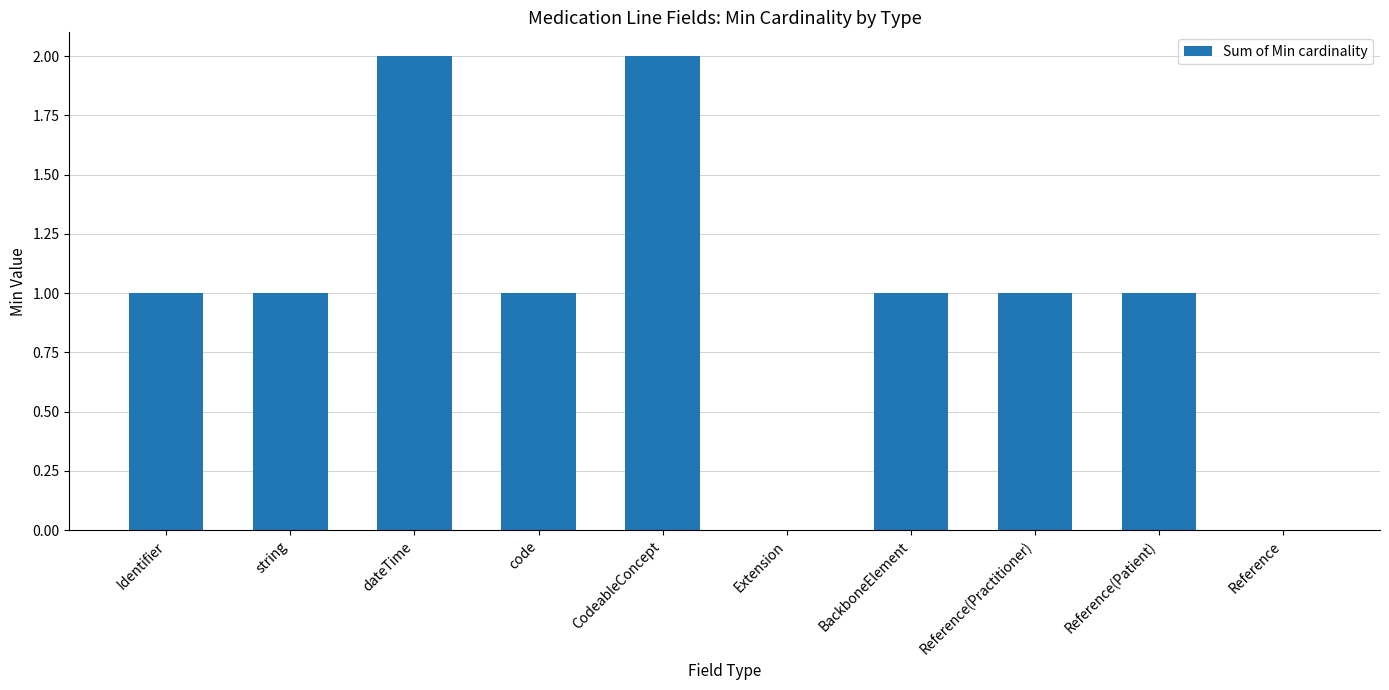

What is the change in value from dateTime to Reference?

-2